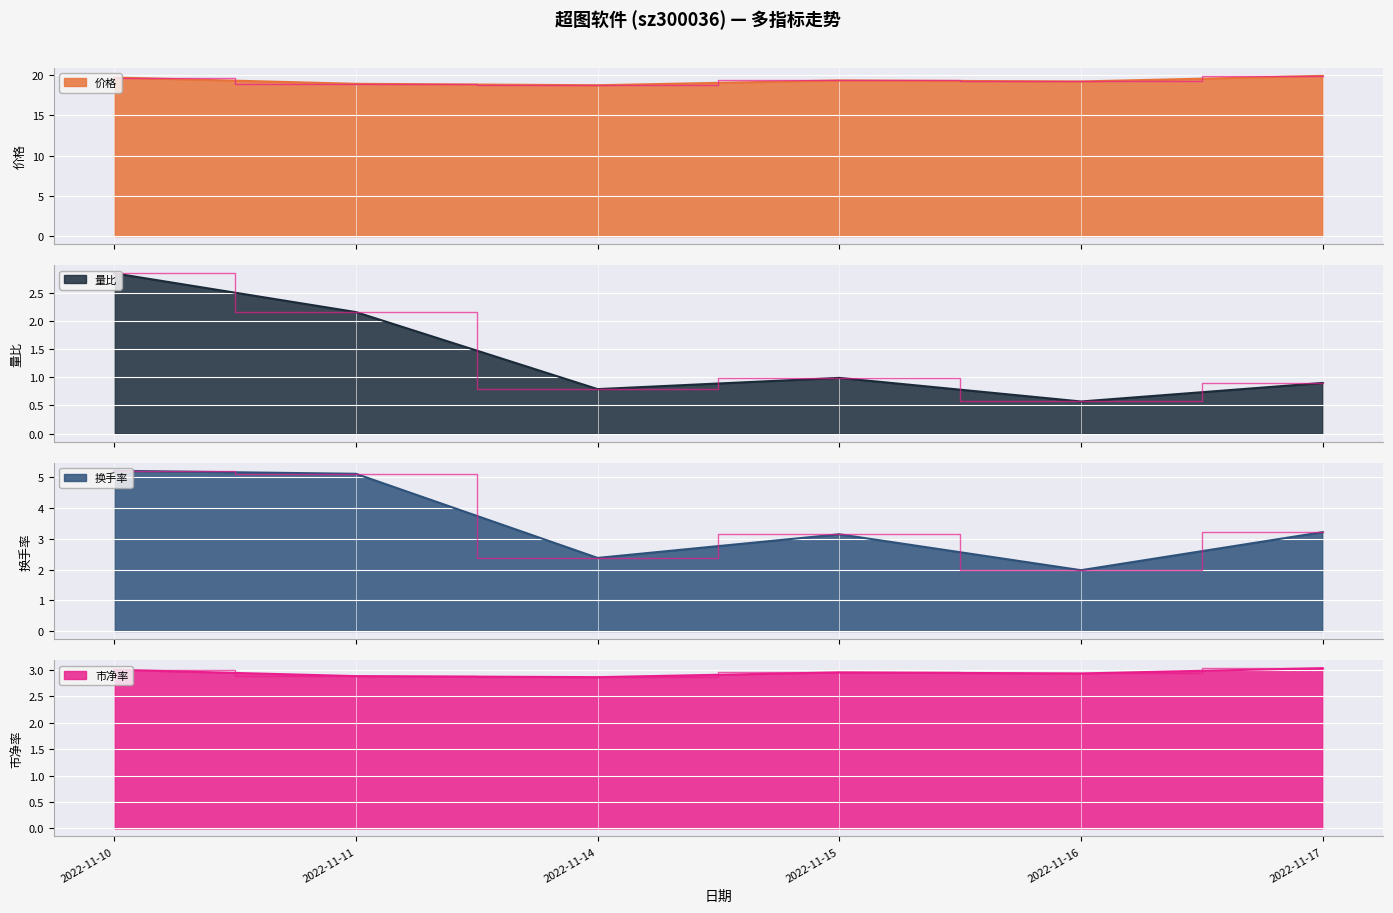

How many values in the 价格 series are below 19?

2